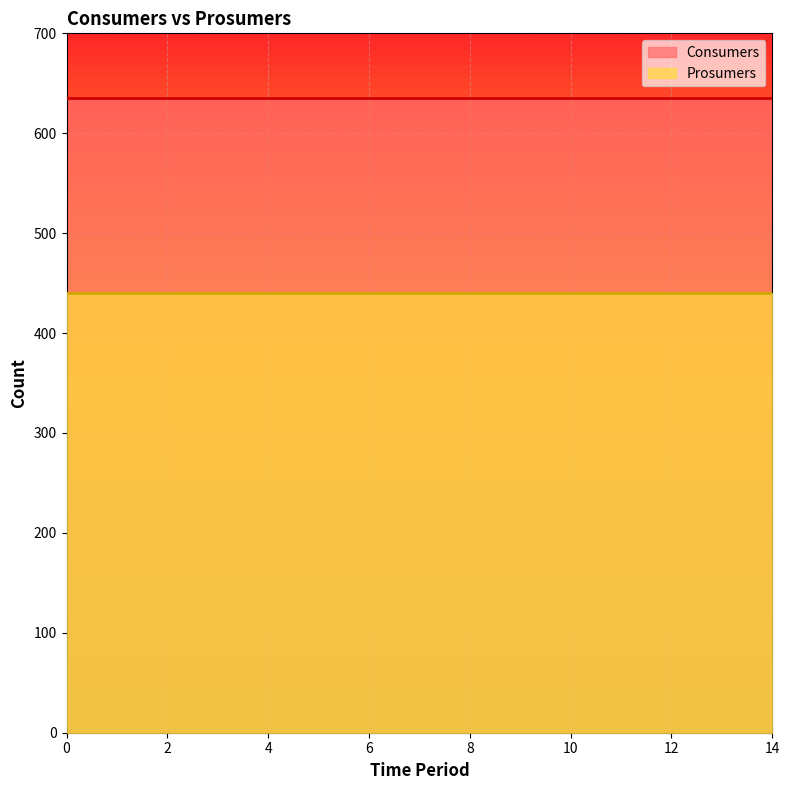

Reading left to right, extract all data points from this chart.

Consumers: 635	635	635	635	635	635	635	635	635	635	635	635	635	635	635
Prosumers: 440	440	440	440	440	440	440	440	440	440	440	440	440	440	440